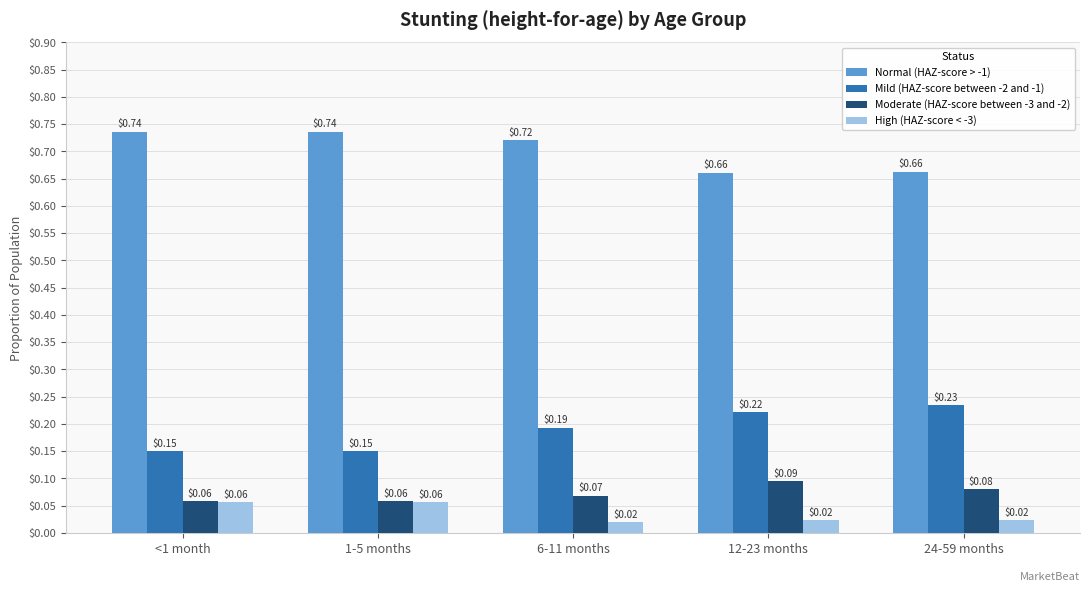

What is the spread (max minus min) of values at 24-59 months?

0.6